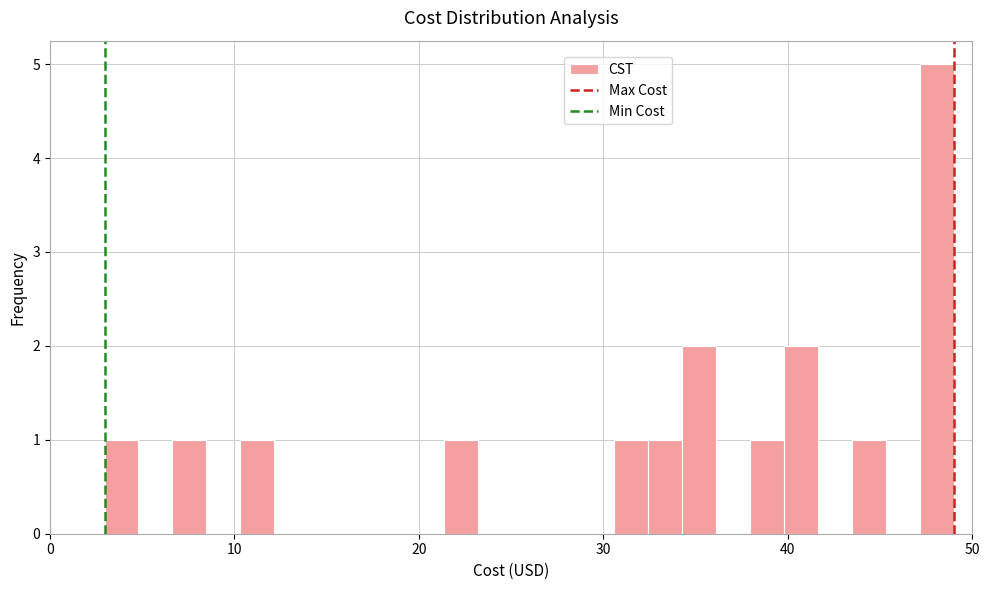

Read against the x-axis, roughly where is the centre of the tallest bar?

48